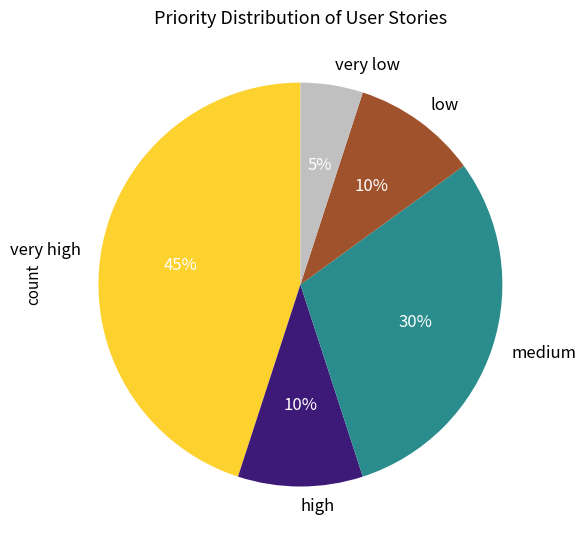

The low slice represents 10% of the pie. True or false?

True